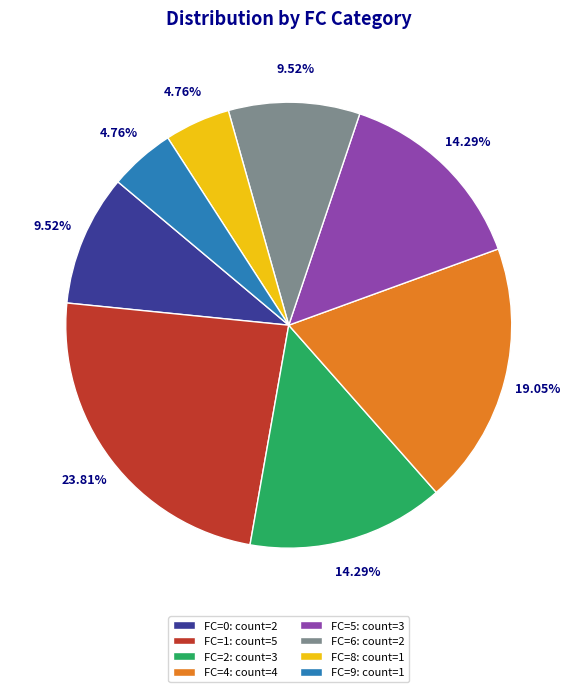

Count the number of slices in the pie.

8